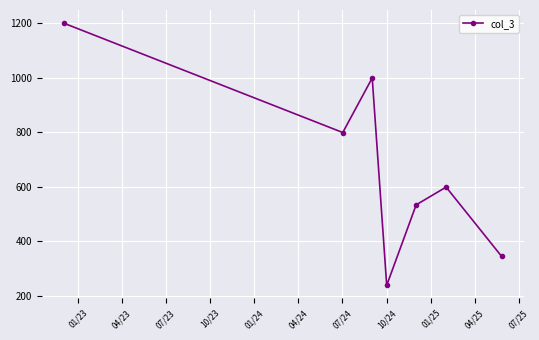

How many points are higher than both their immediate neighbors (excluding endpoints)?

2